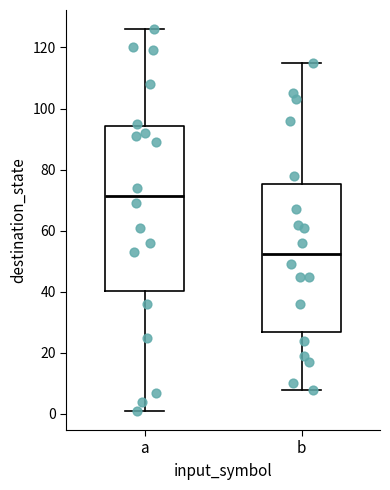

Reading left to right, read every box against the y-axis: the position of its median line, the range the box covers, and the ends of its whiskers. The values are not printed on the chart, so give them approximately, as read against the axis.

a: median 72, box 40 to 94, whiskers 2 to 126
b: median 52, box 28 to 76, whiskers 8 to 116